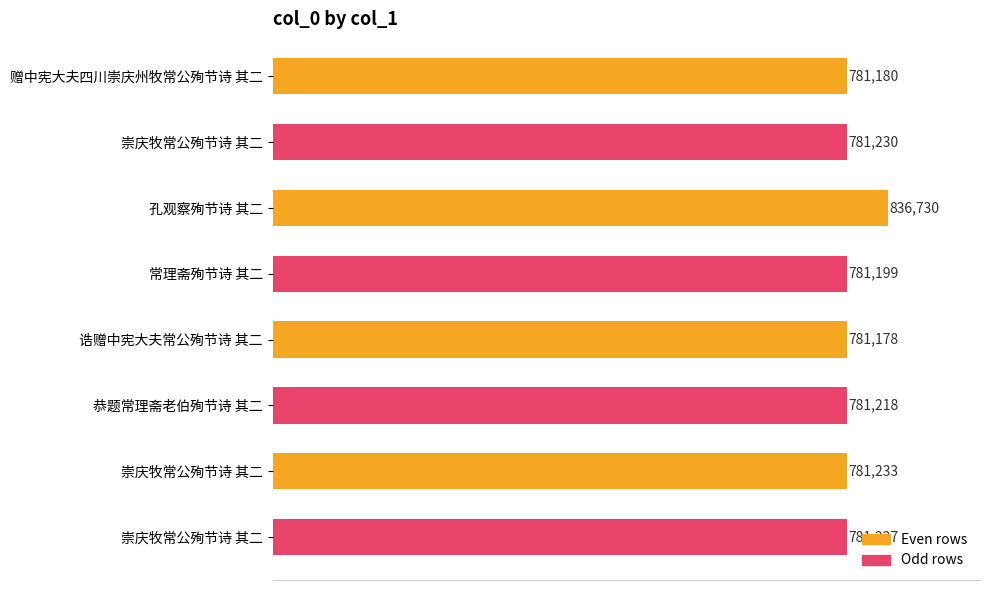

What is the minimum value shown in the chart?

781178